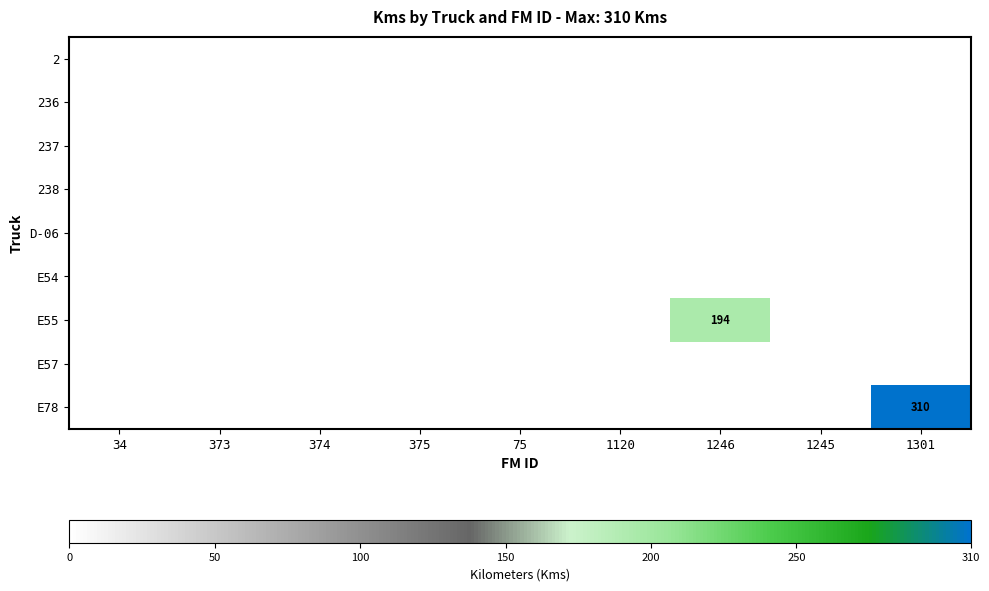

True or false: 2 has a value of 0 at 374.

True